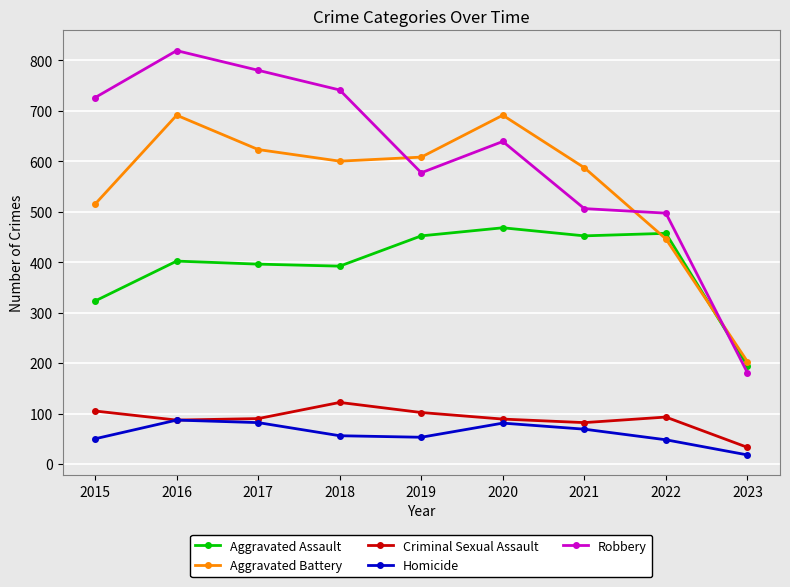

In Robbery, how many points are lower than both neighbors (excluding endpoints)?

1